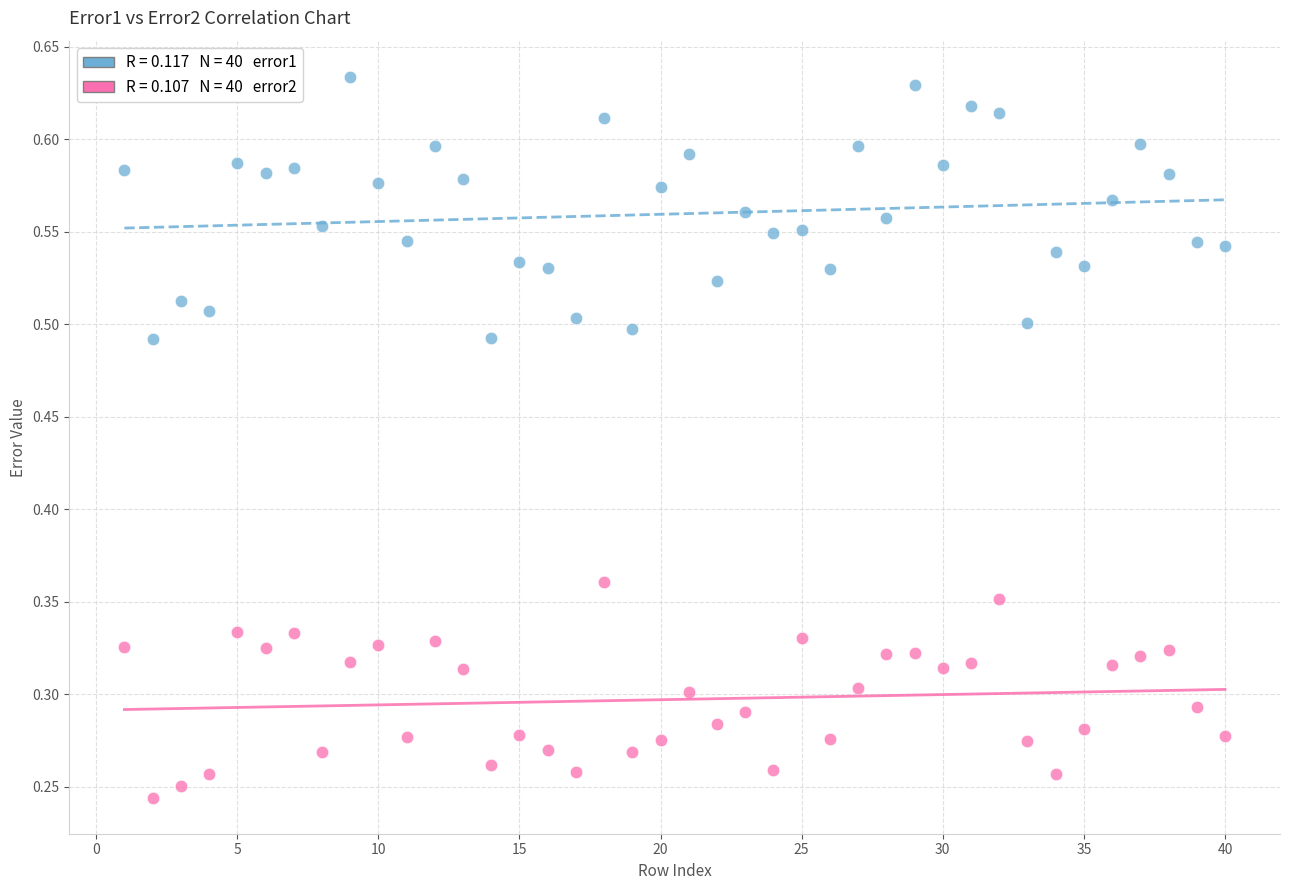

Across all data points, what is the range of X values (max minus min)?

39.0